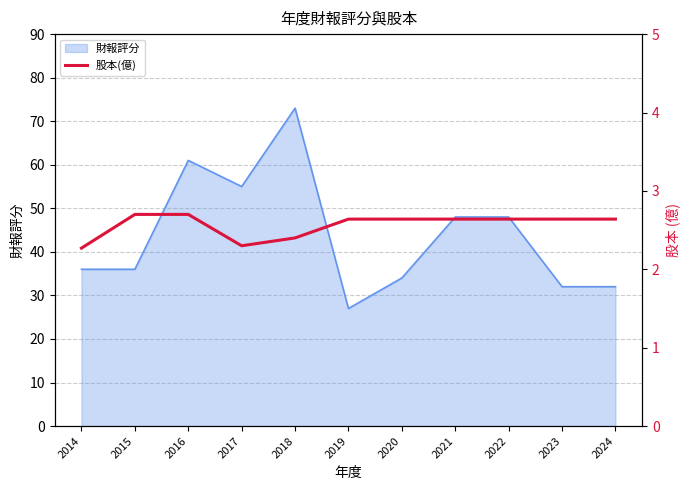

True or false: 財報評分 has a value of 32 at 2023.

True